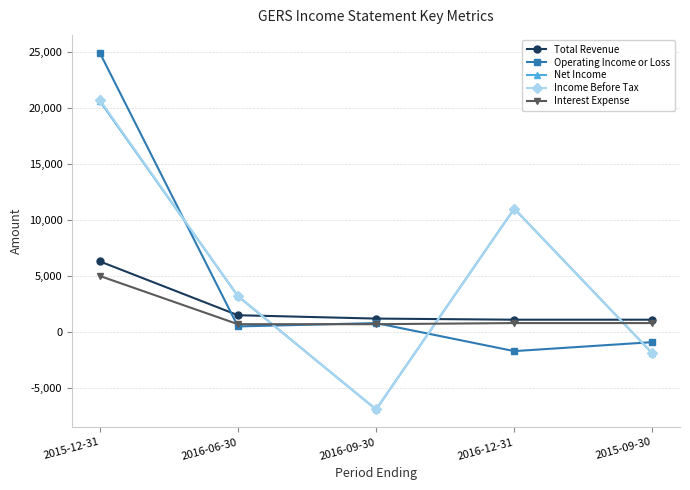

Where do Interest Expense and Income Before Tax first cross each other?

2016-06-30 and 2016-09-30